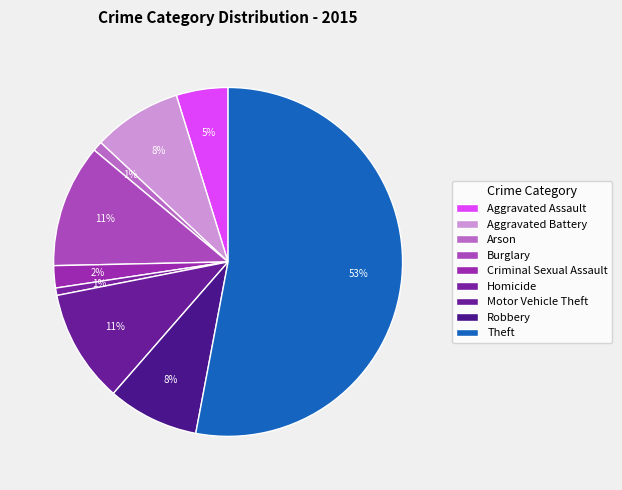

The Criminal Sexual Assault slice represents 2% of the pie. True or false?

True